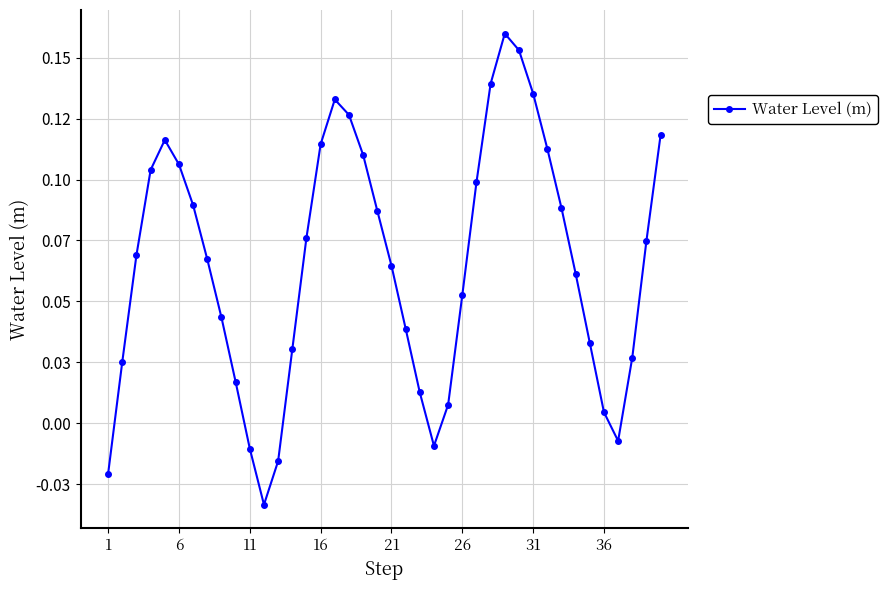

Count the number of values greater than 0.

34